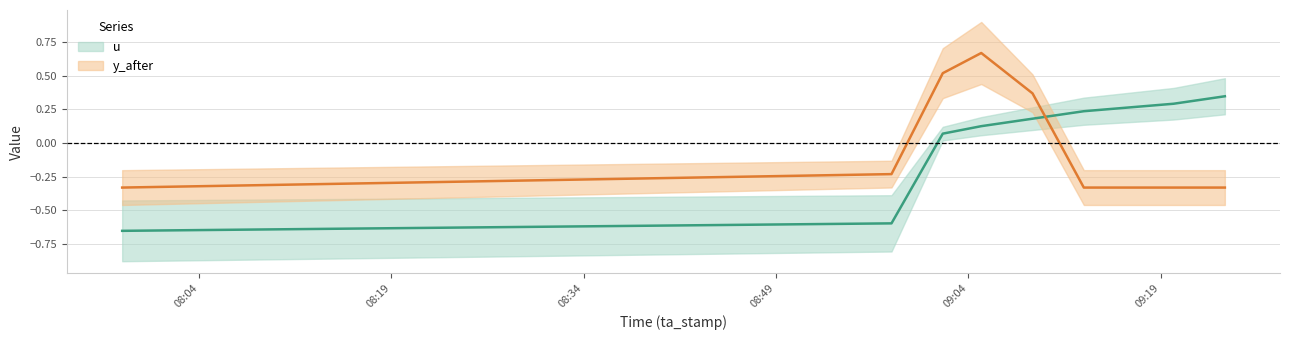

At which label is u closest to 0?

2025-06-01 09:02